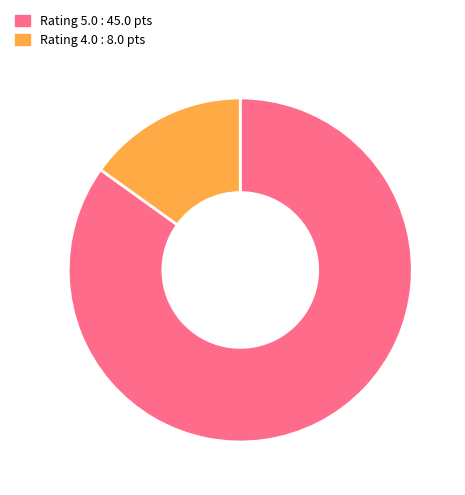

Does any single category account for the majority?

Yes